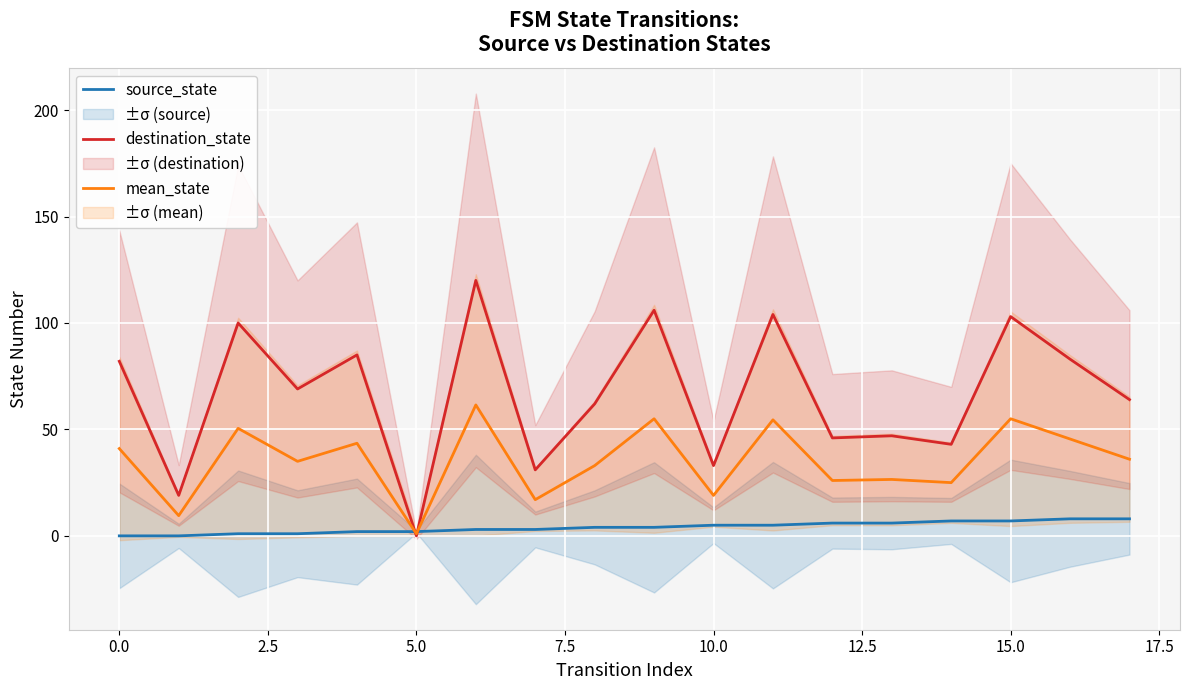

How many times do source_state and destination_state cross each other?

2